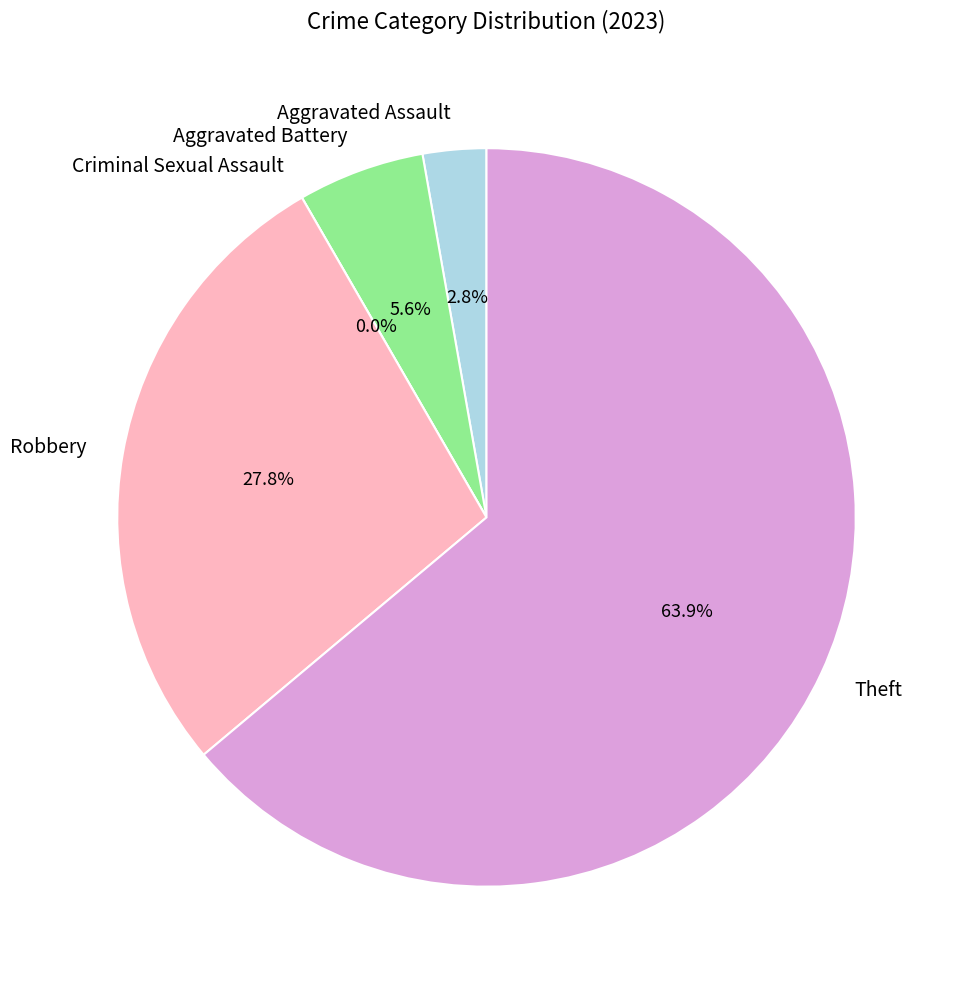

Between Aggravated Assault and Criminal Sexual Assault, which is larger?

Aggravated Assault